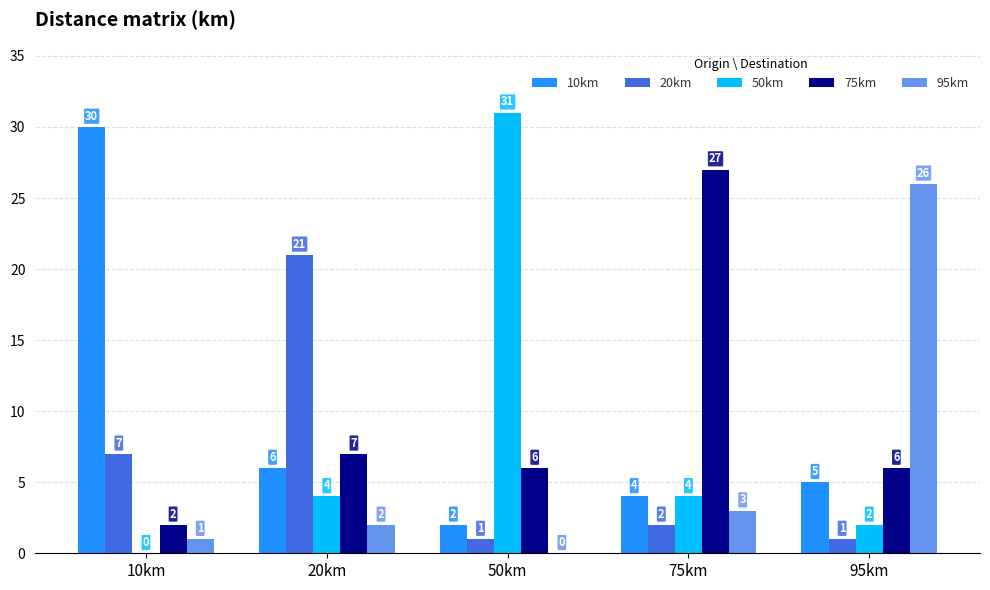

What are all the series names shown in the legend?

10km, 20km, 50km, 75km, 95km